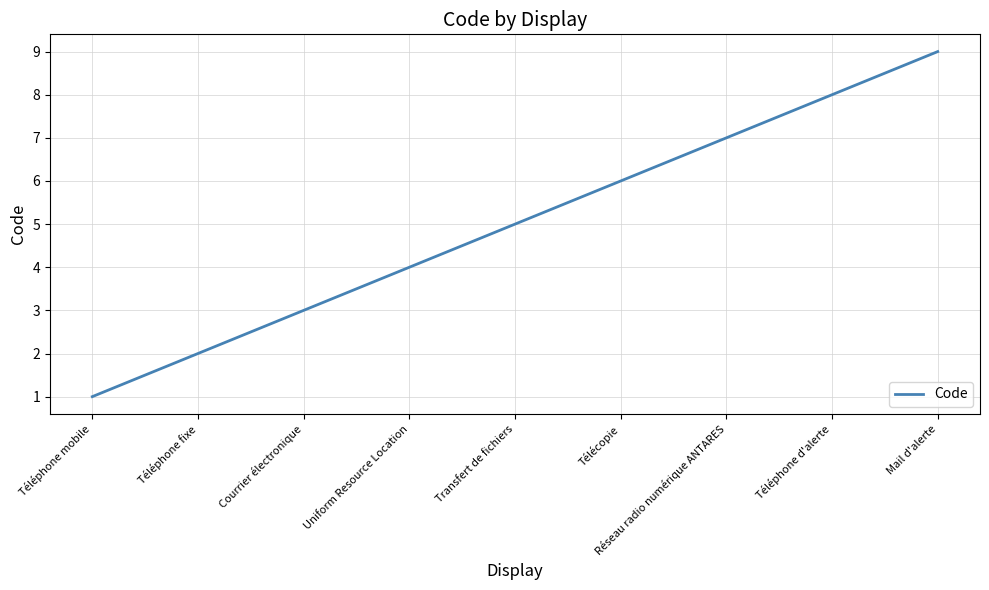

What position from the right is Mail d'alerte?

1